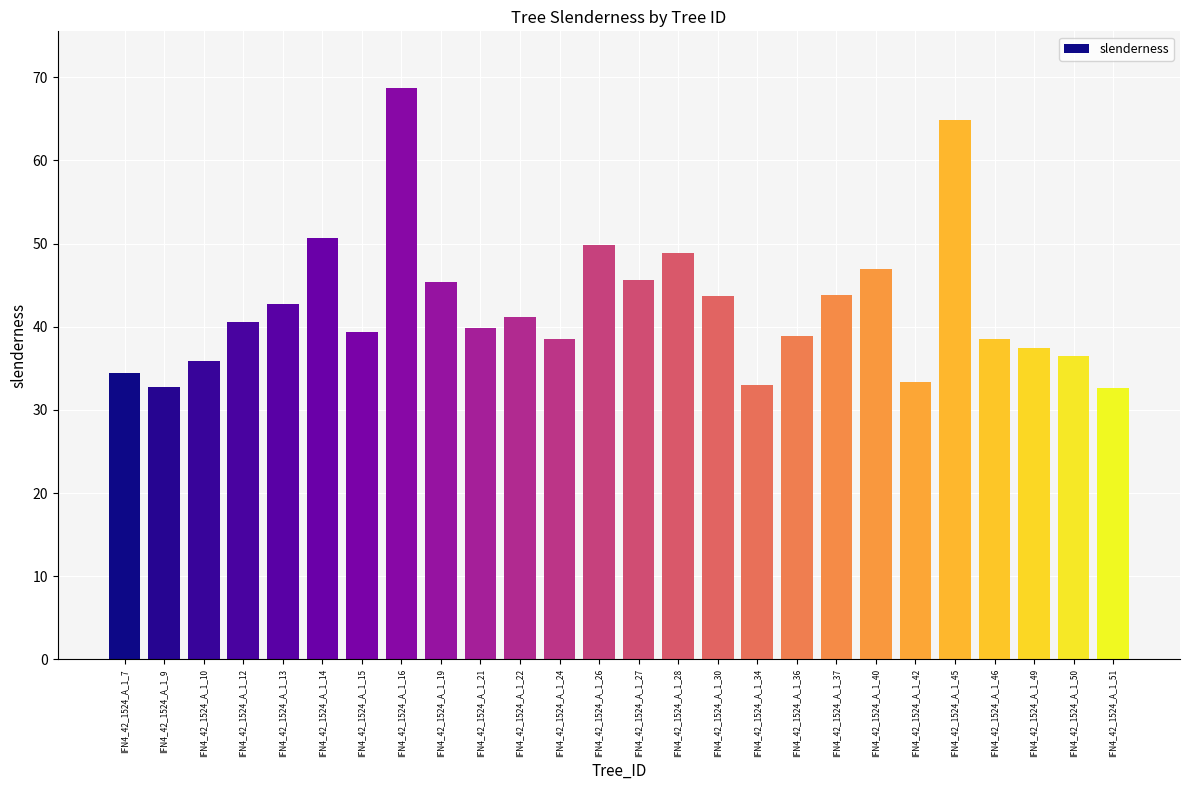

At which label does the data first exceed 40?

IFN4_42_1524_A_1_12